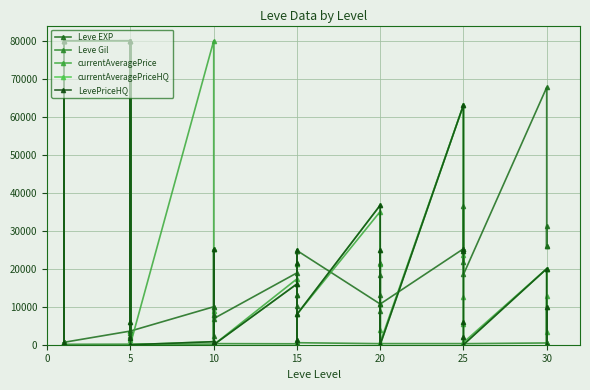

Is the value of currentAveragePriceHQ at 25 greater than the value of LevePriceHQ at 5?

No